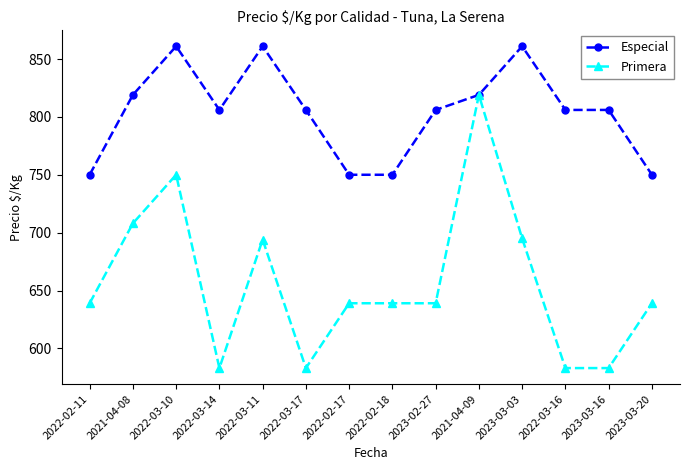

At which category does Especial reach its first local peak?

2022-03-10